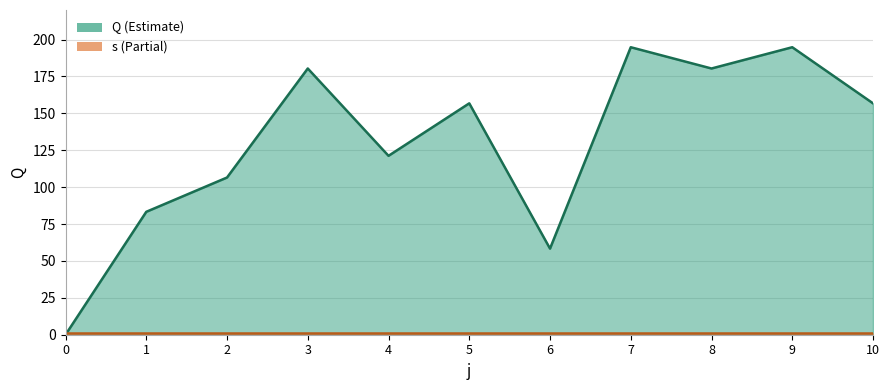

What value does the data have at 4?

121.2